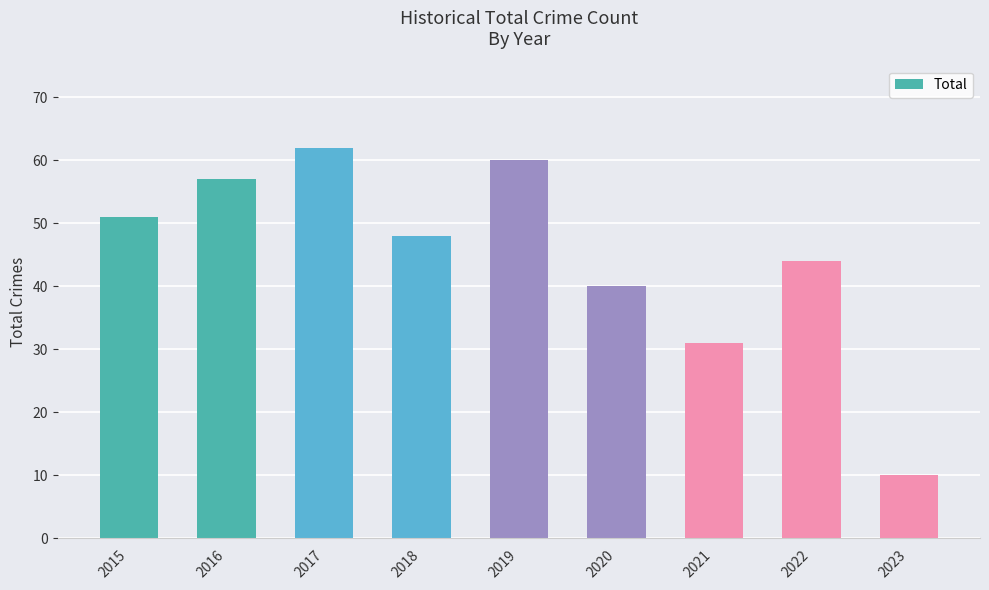

List the labels in order of value, largest first.

2017, 2019, 2016, 2015, 2018, 2022, 2020, 2021, 2023